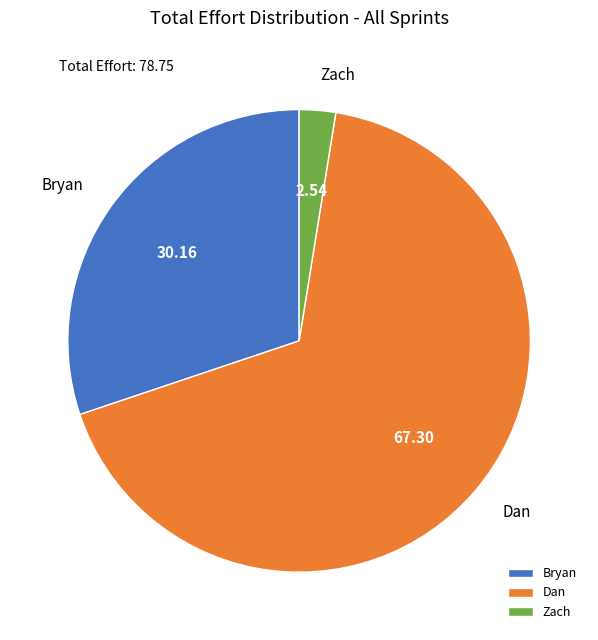

Rank the categories by value from lowest to highest.

Zach, Bryan, Dan